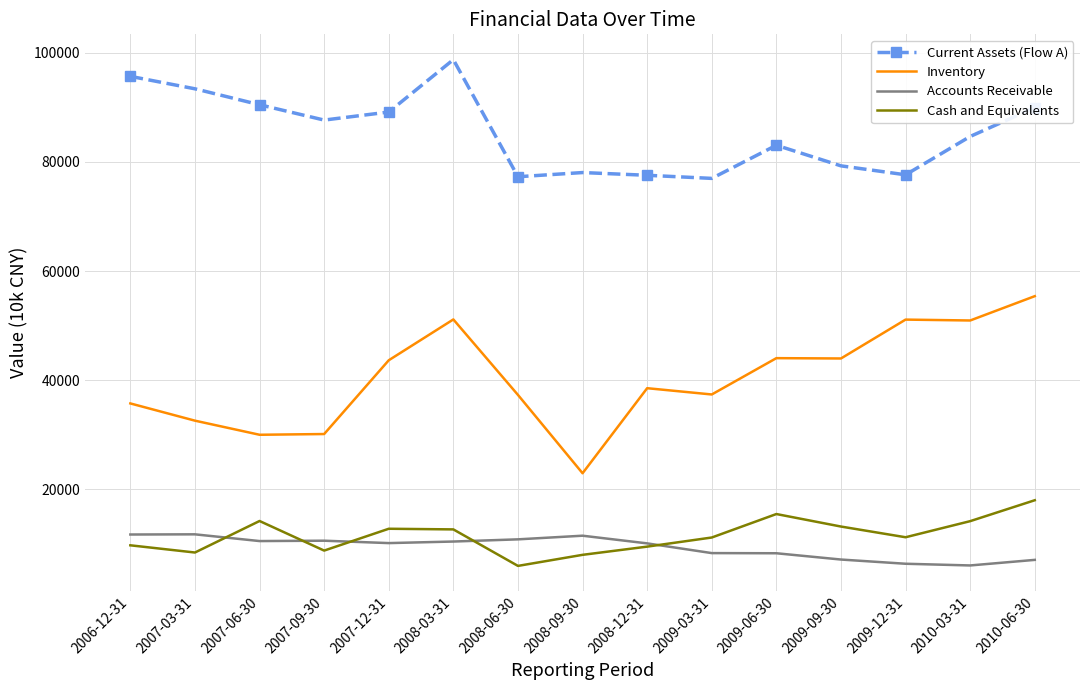

True or false: Accounts Receivable and Current Assets (Flow A) cross at least once.

False